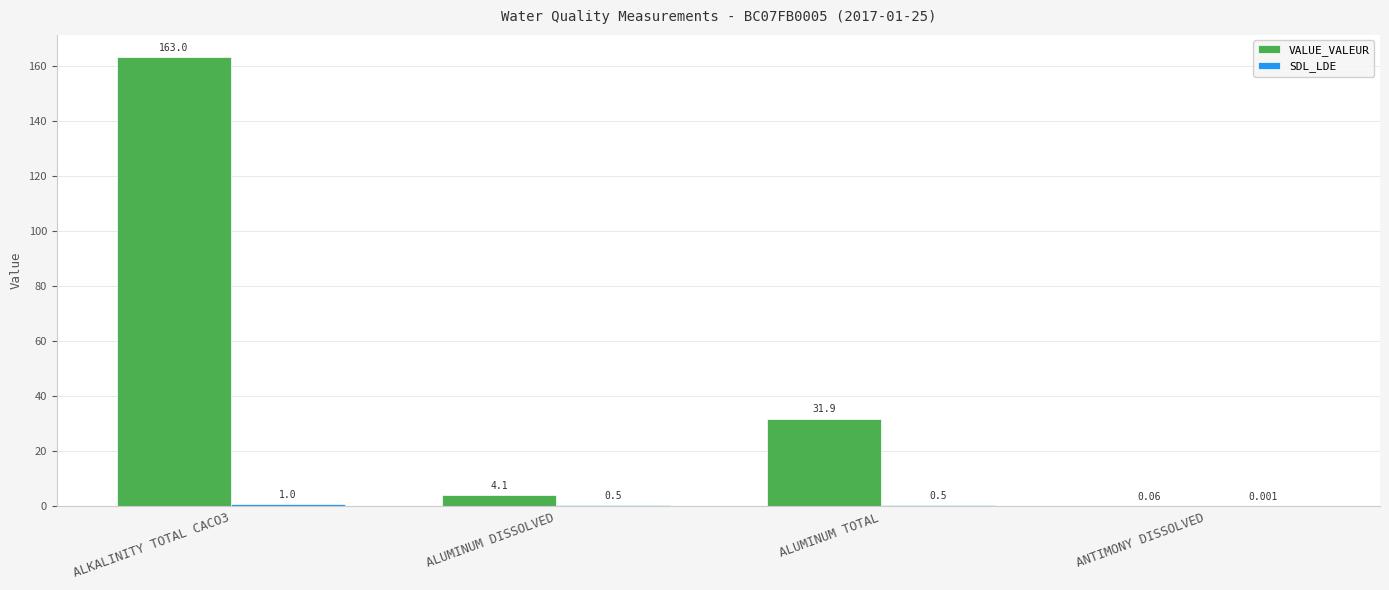

Which series has the largest total across all categories?

VALUE_VALEUR